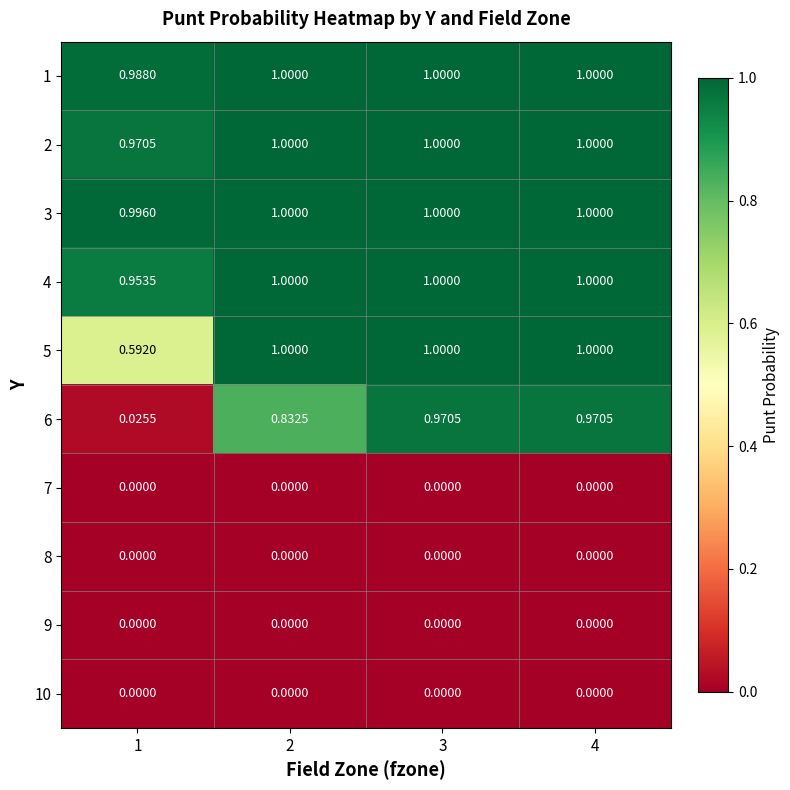

How many distinct data groups are displayed?

10